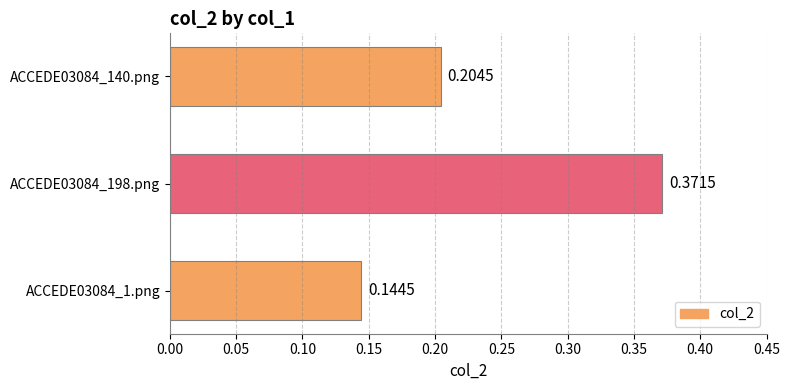

Rank the categories by value from highest to lowest.

ACCEDE03084_198.png, ACCEDE03084_140.png, ACCEDE03084_1.png